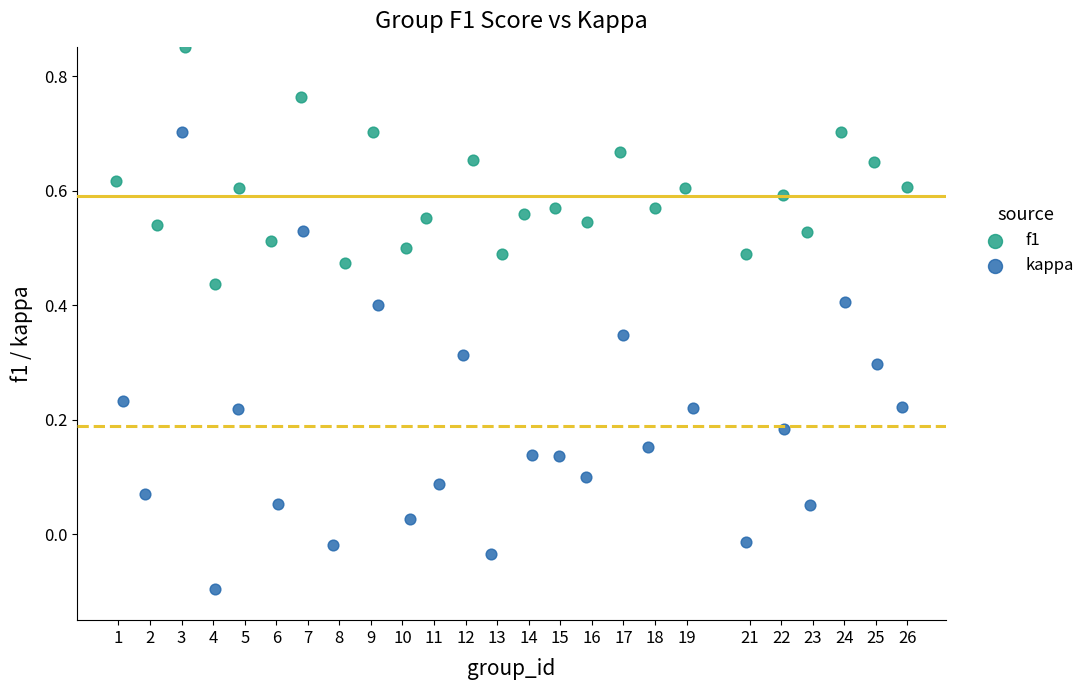

Which series contains the lowest Y value?

kappa